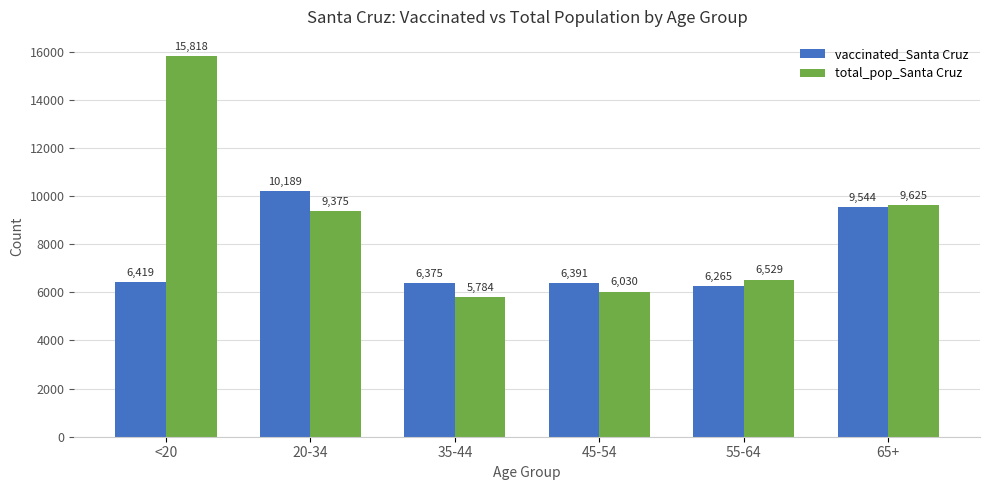

The total_pop_Santa Cruz series shows 8985 at 45-54. True or false?

False